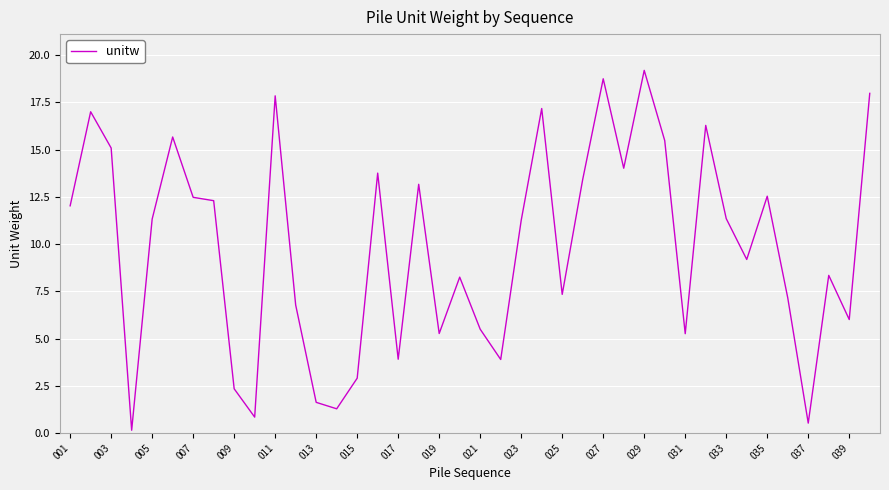

What is the maximum value shown in the chart?

19.2